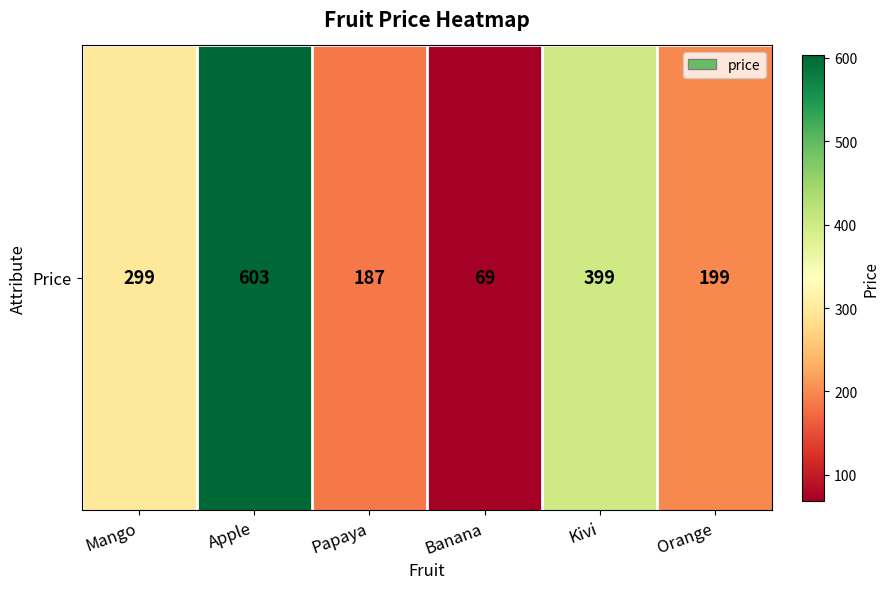

Reading right to left, transcribe all the data shown in this chart.

Orange=199	Kivi=399	Banana=69	Papaya=187	Apple=603	Mango=299